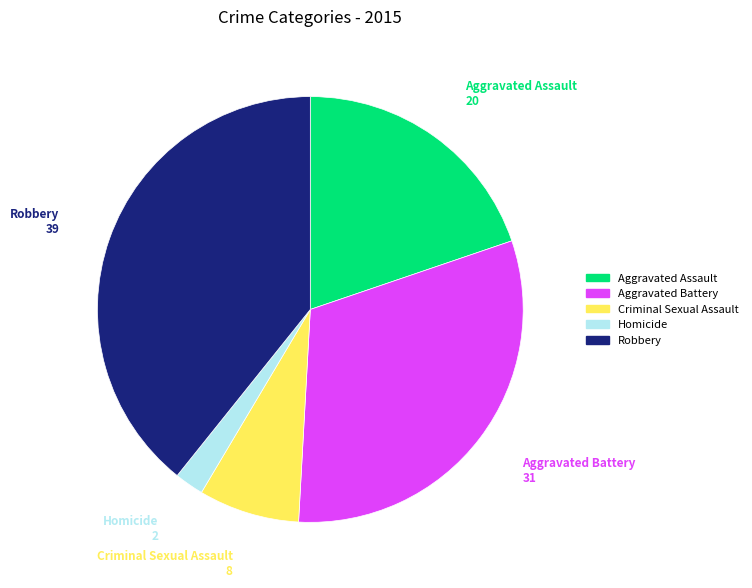

The Aggravated Battery slice represents 31% of the pie. True or false?

True